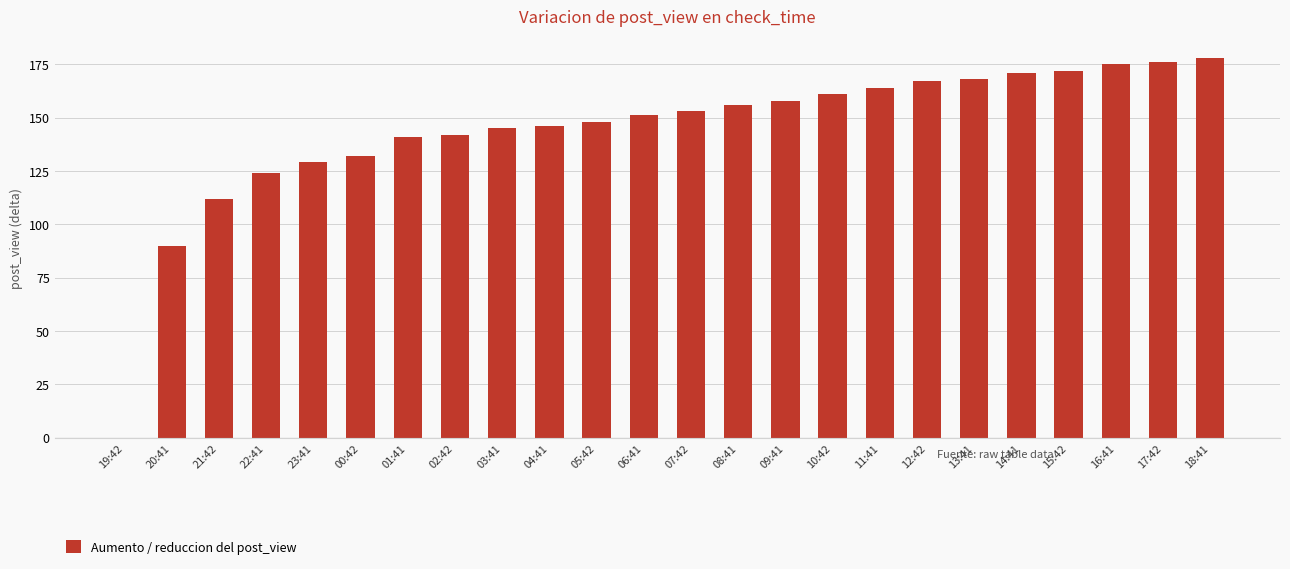

What is the change in value from 19:42 to 09:41?

+158